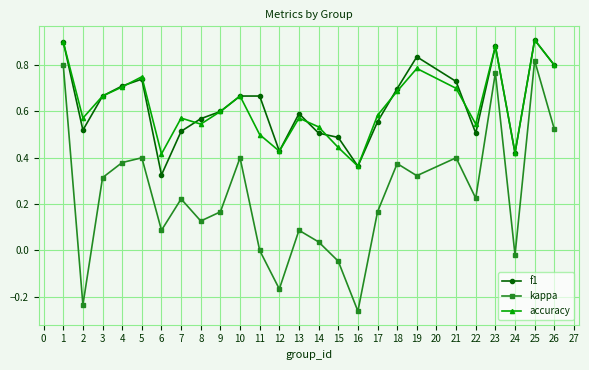

The value of kappa at 26 is 0.2. True or false?

False